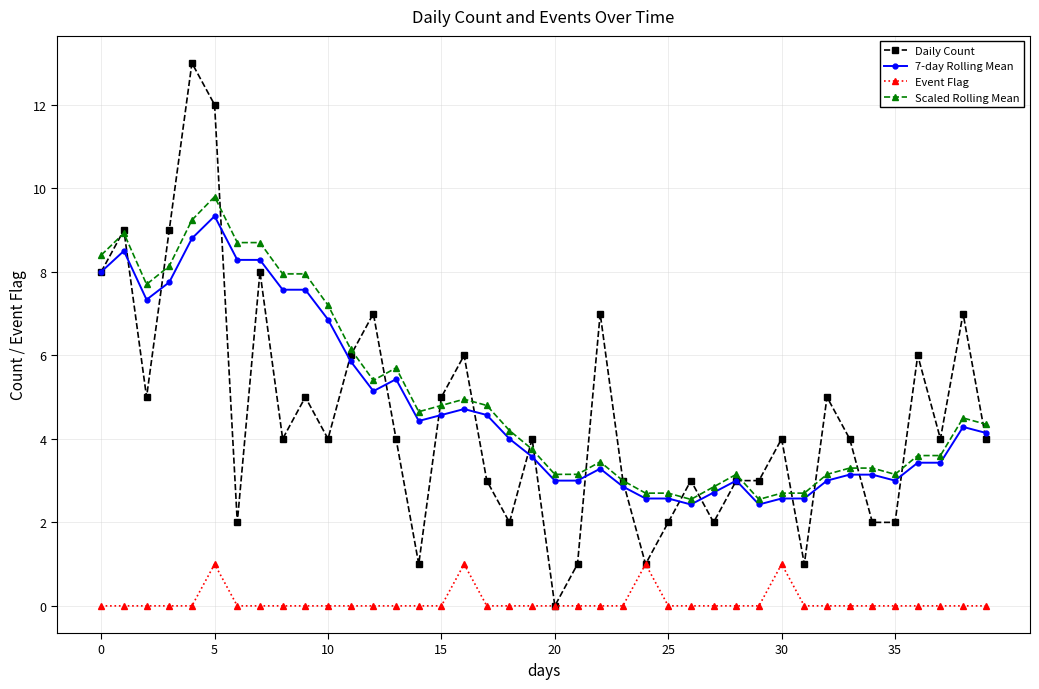

True or false: Event Flag has more than 0 points higher than both neighbors.

True